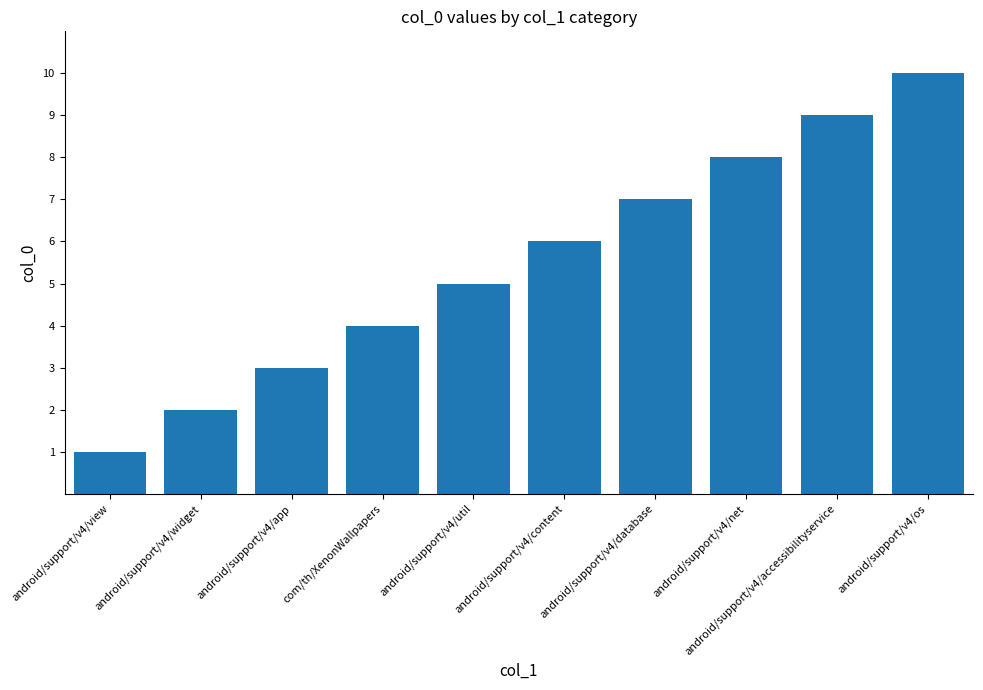

Rank the categories by value from lowest to highest.

android/support/v4/view, android/support/v4/widget, android/support/v4/app, com/th/XenonWallpapers, android/support/v4/util, android/support/v4/content, android/support/v4/database, android/support/v4/net, android/support/v4/accessibilityservice, android/support/v4/os